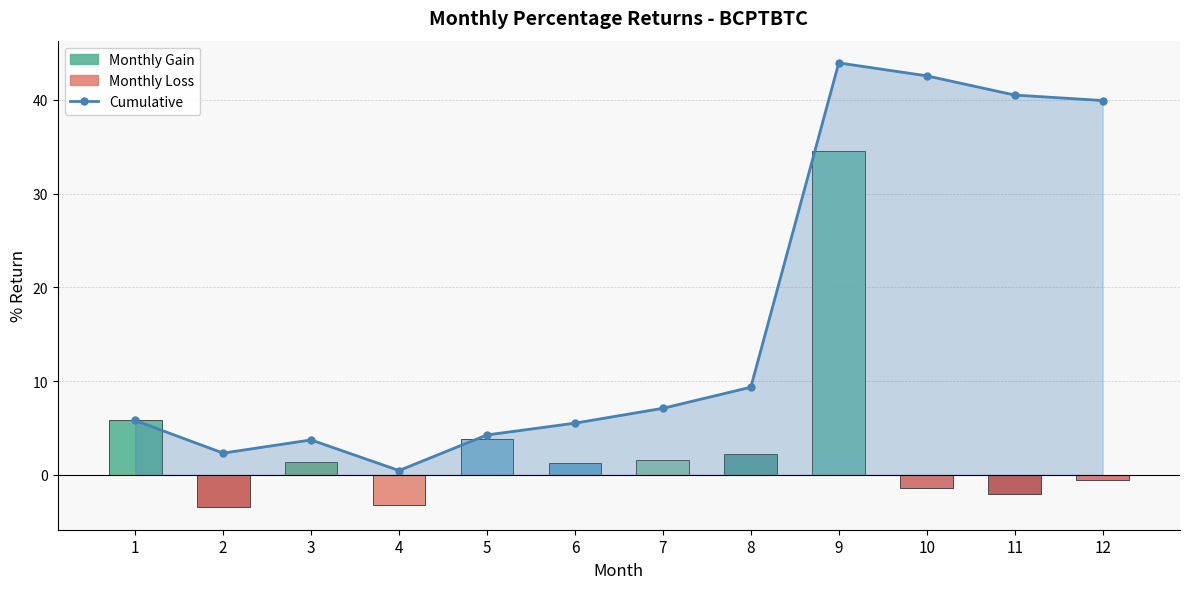

What is the difference between the values at 11 and 3?

36.8